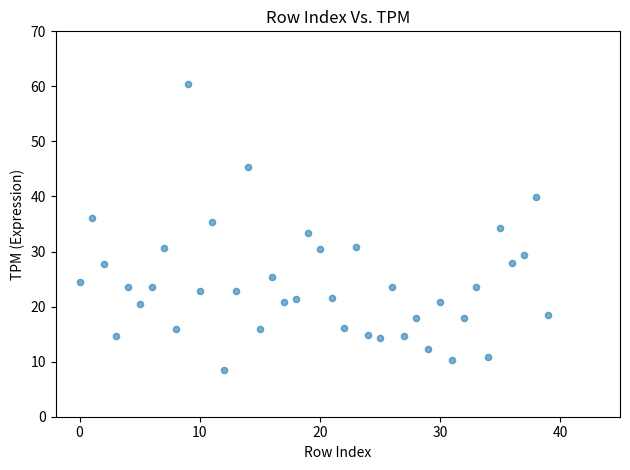

What is the range of Y values (max minus min)?

51.8